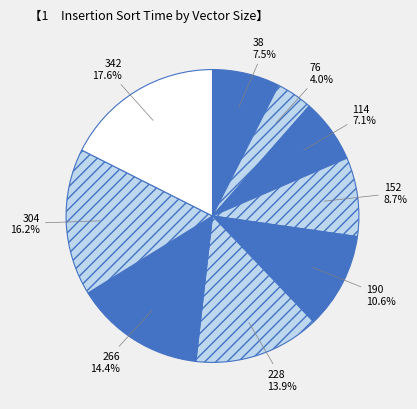

To the nearest percent, what portion does 266 represent?

14%